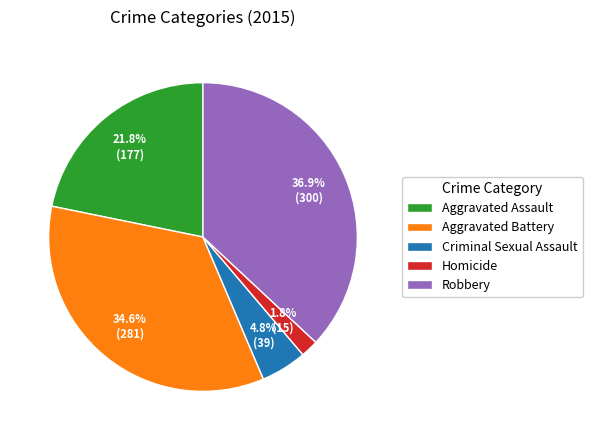

What is the ratio of the value at Aggravated Battery to the value at Robbery?

0.9